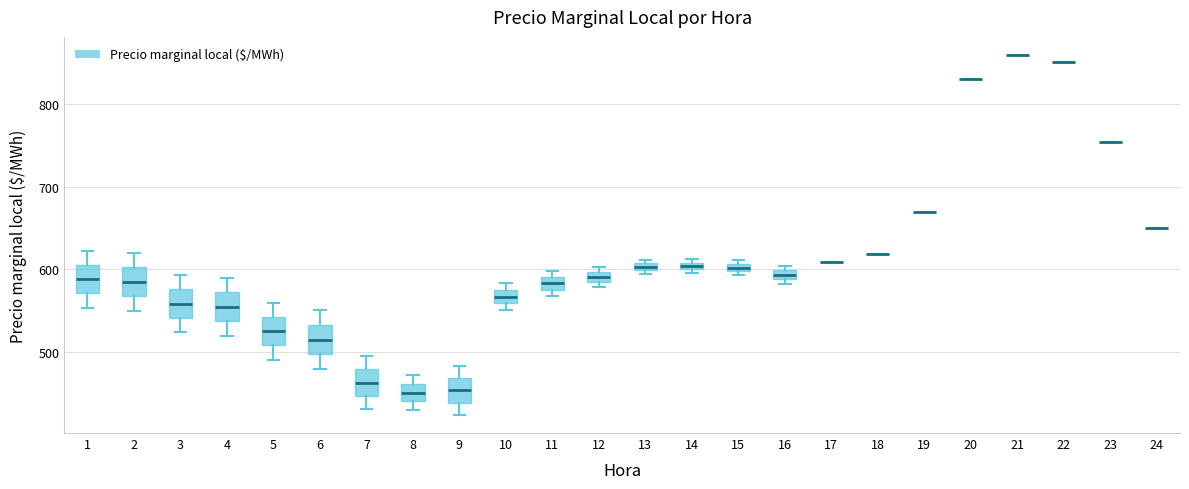

Where does the lower whisker of the box at x = 5 end on the y-axis? The values are not printed on the chart, so give them approximately, as read against the axis.

490